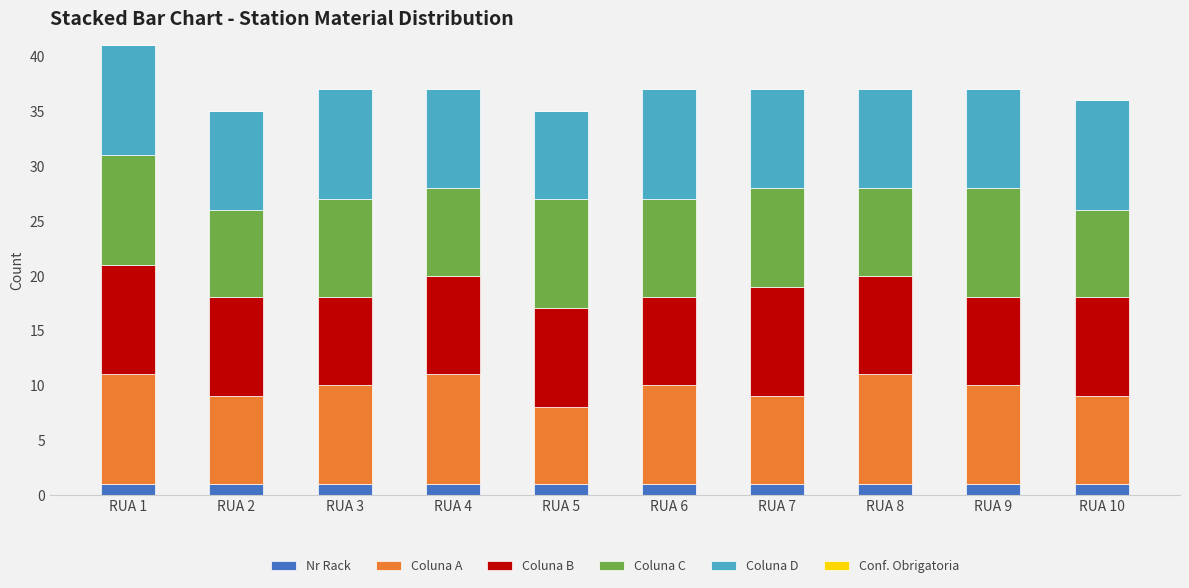

True or false: Nr Rack has a value of 1 at RUA 3.

True